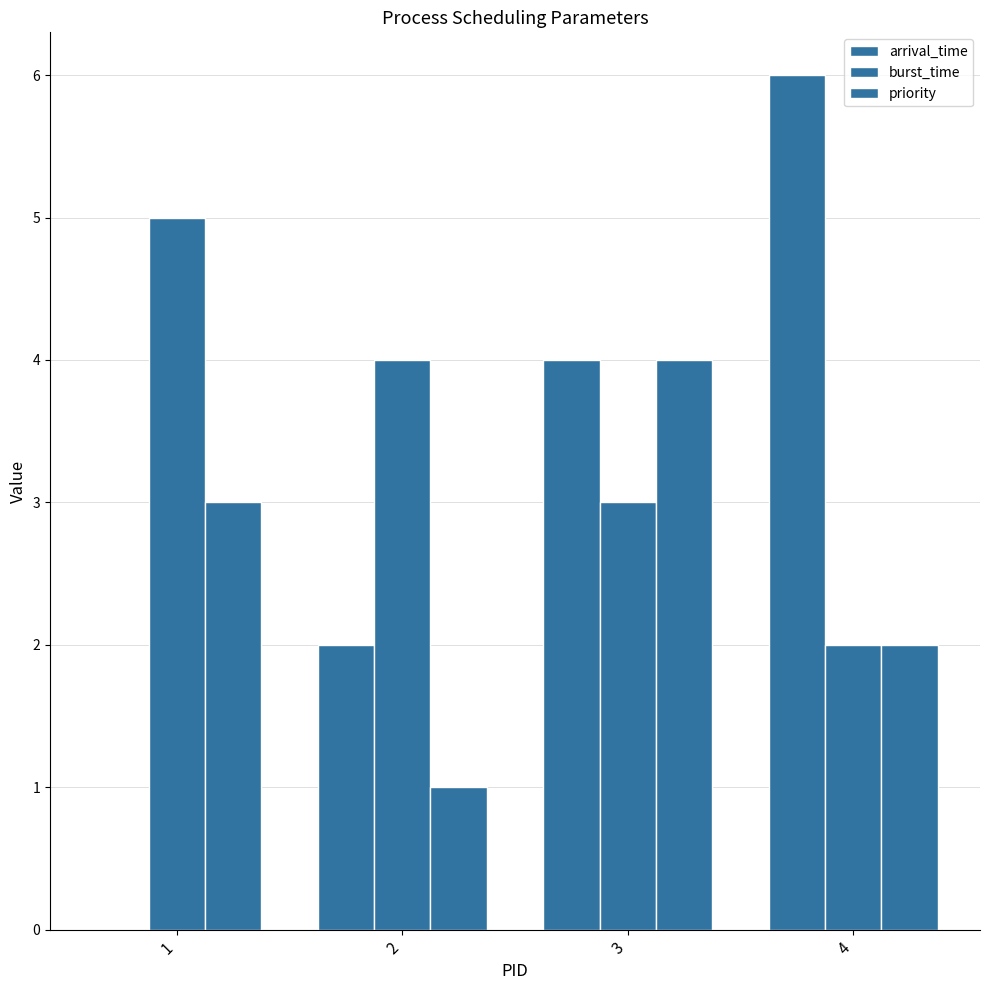

What is the approximate value of burst_time at 3?

3